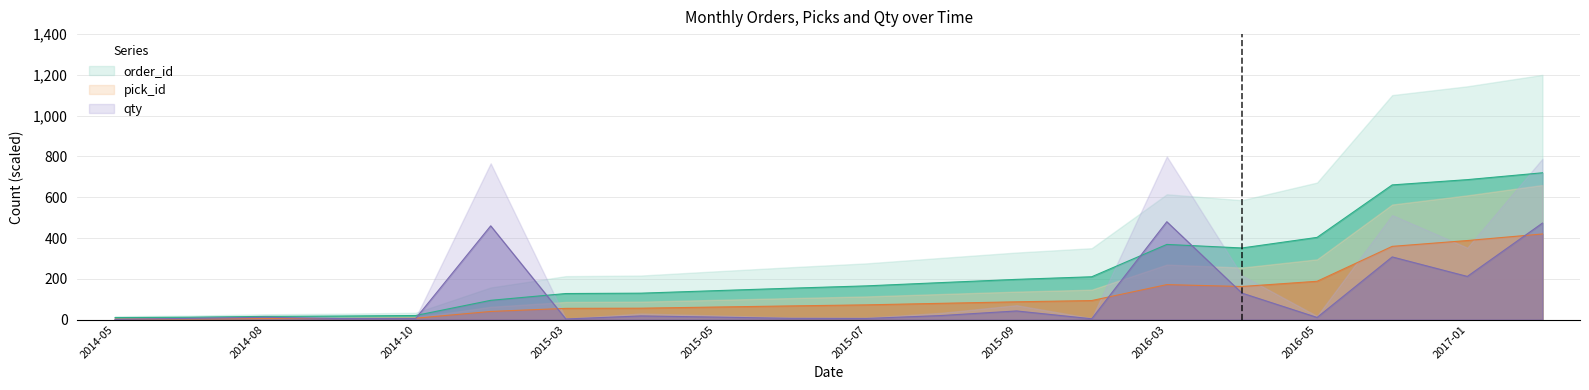

Read the pick_id value at 2015-08.

79.9